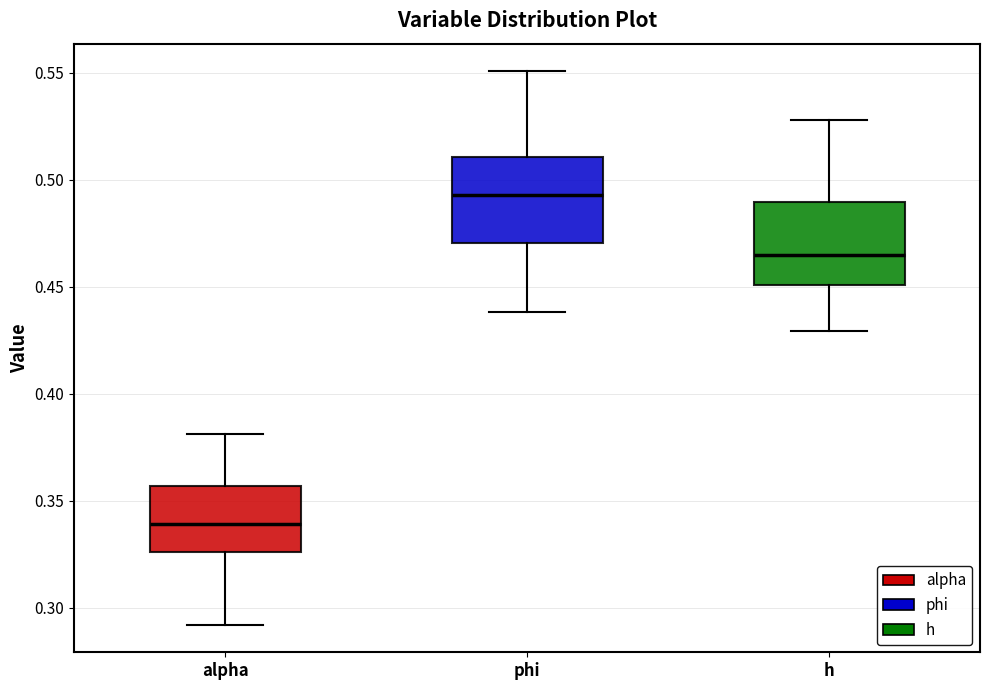

Where does the median line of the box for h sit on the y-axis? The values are not printed on the chart, so give them approximately, as read against the axis.

0.465